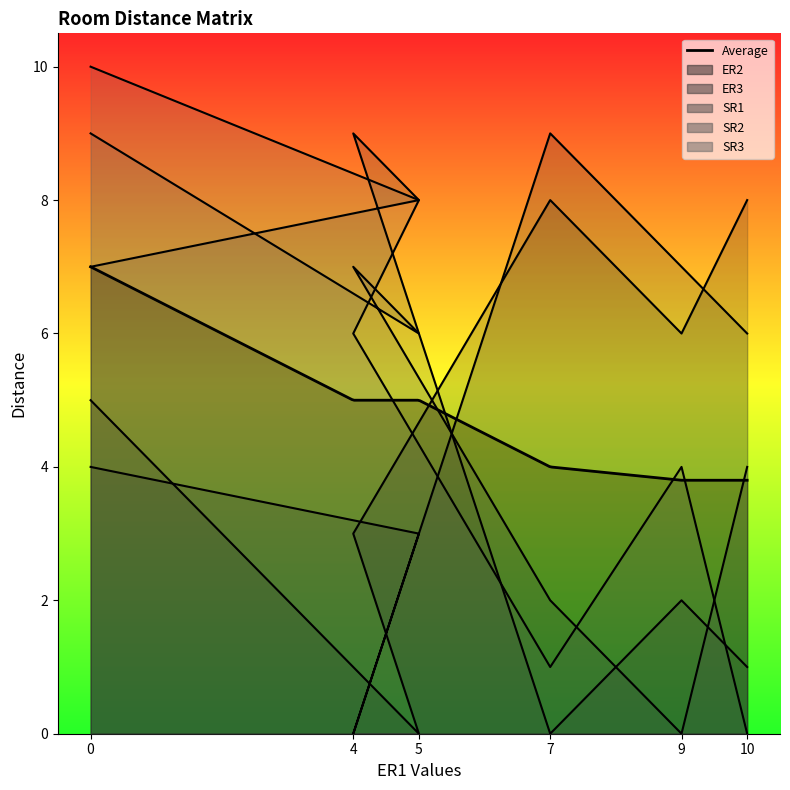

How many distinct data groups are displayed?

5